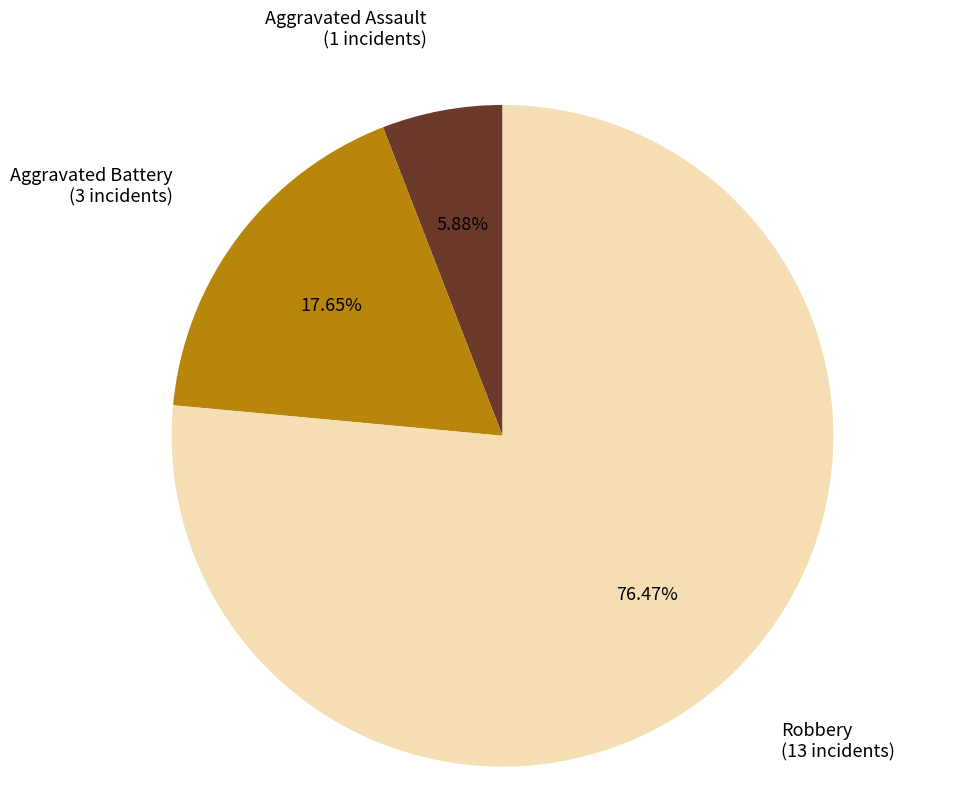

What is the largest slice in the pie chart?

Robbery